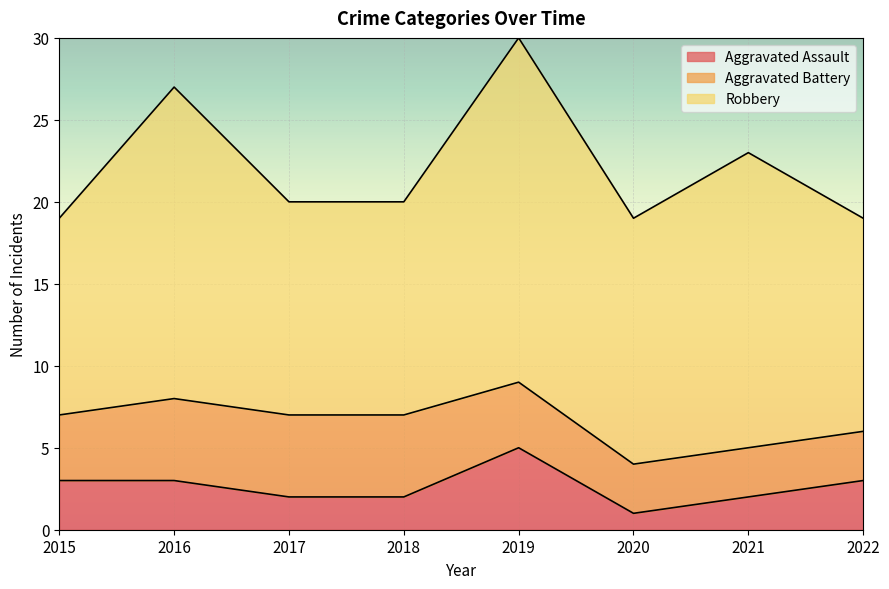

Reading left to right, extract all data points from this chart.

Aggravated Assault: 2015=3	2016=3	2017=2	2018=2	2019=5	2020=1	2021=2	2022=3
Aggravated Battery: 2015=4	2016=5	2017=5	2018=5	2019=4	2020=3	2021=3	2022=3
Robbery: 2015=12	2016=19	2017=13	2018=13	2019=21	2020=15	2021=18	2022=13